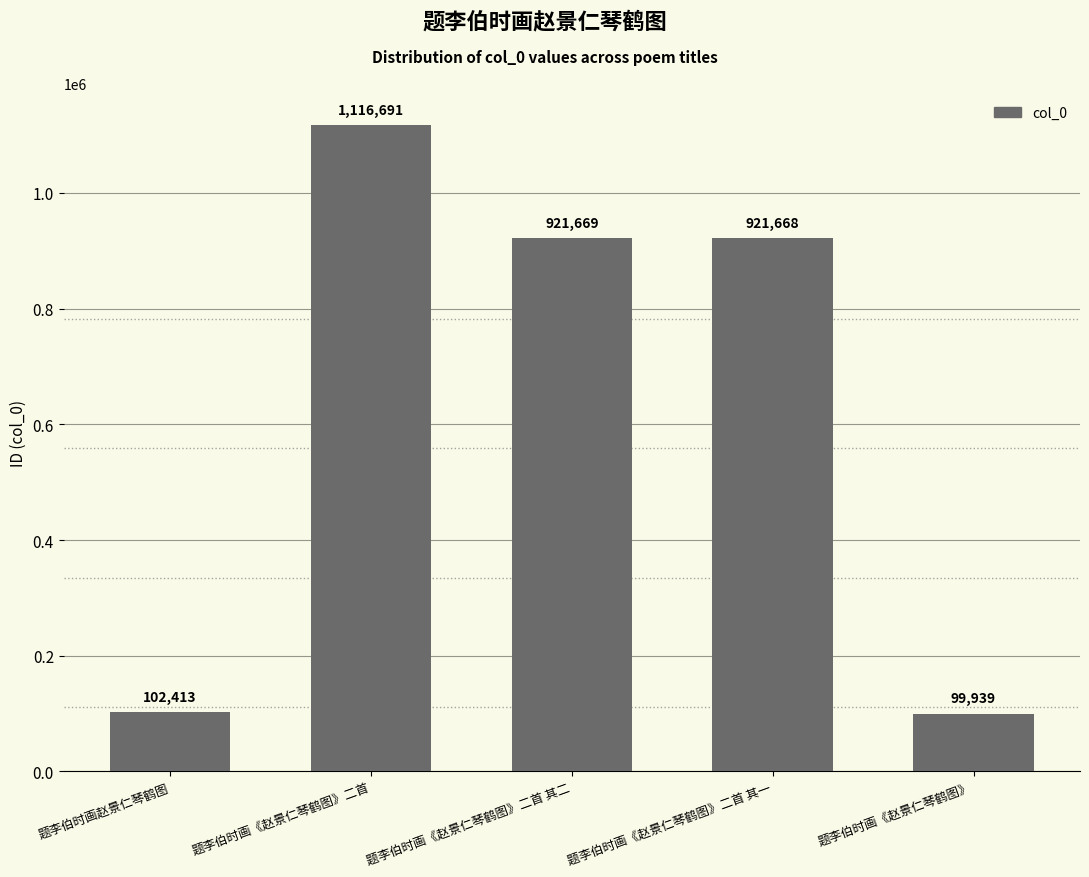

Reading right to left, what are all the values shown in this chart?

99939	921668	921669	1116691	102413